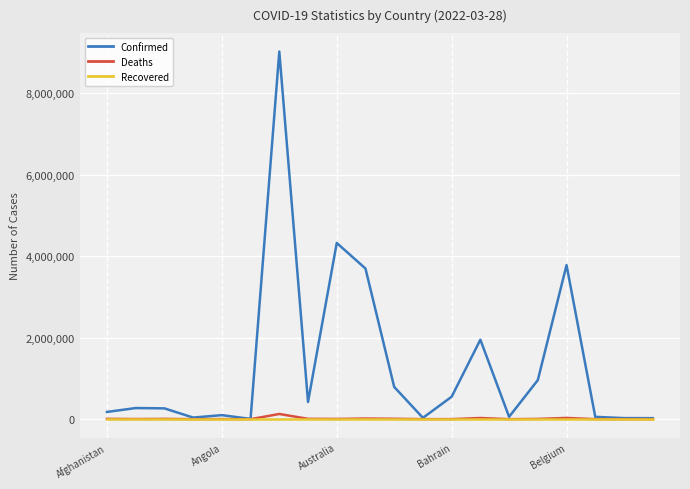

What is the minimum value for Confirmed?

7485